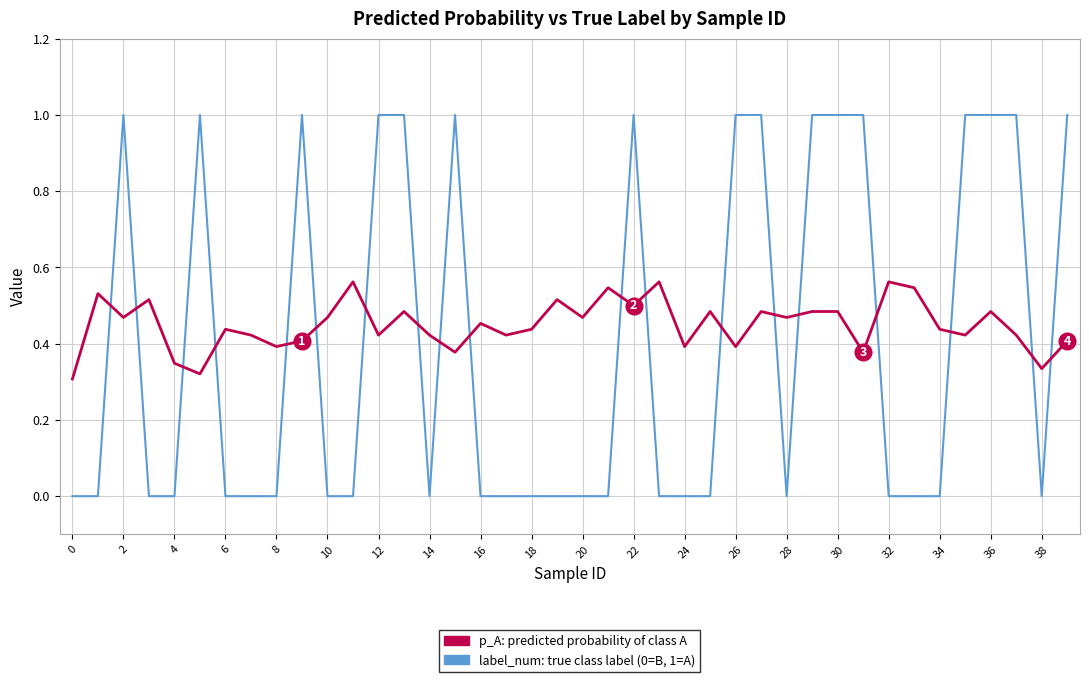

What is the greatest value displayed?

1.0